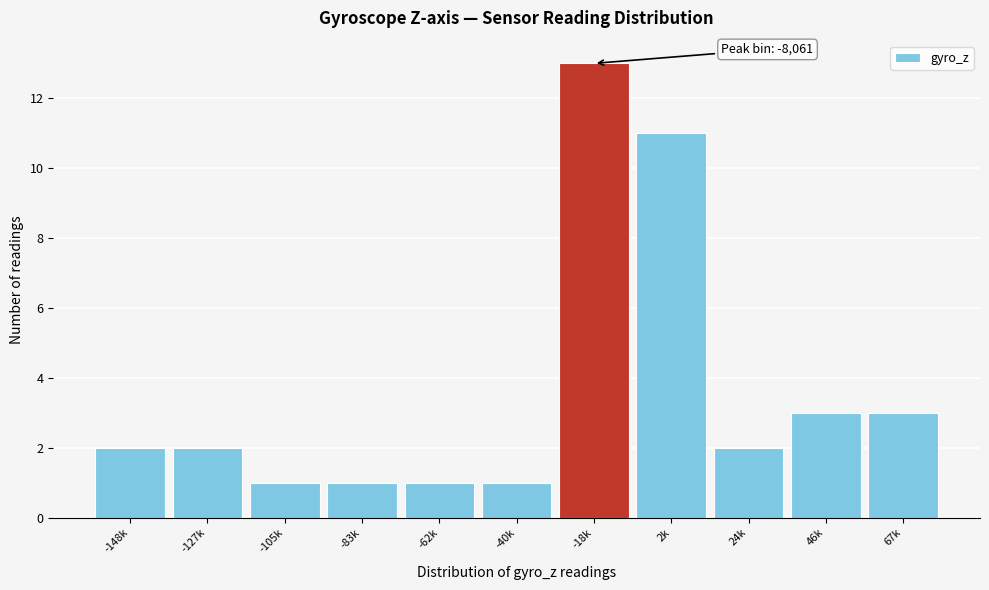

Reading left to right, transcribe all the data shown in this chart.

2	2	1	1	1	1	13	11	2	3	3